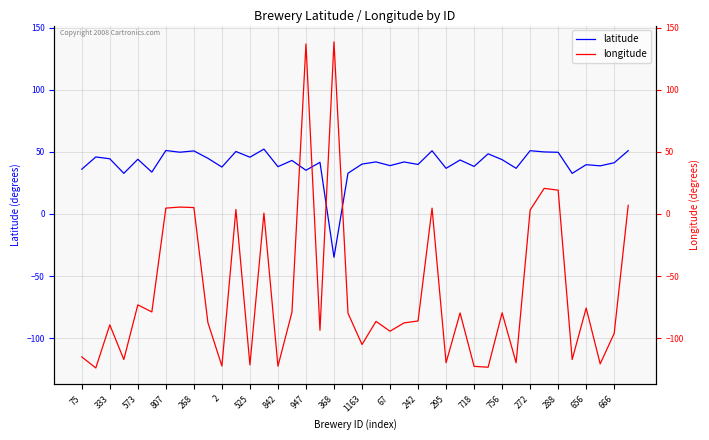

How many lines are shown in the chart?

2